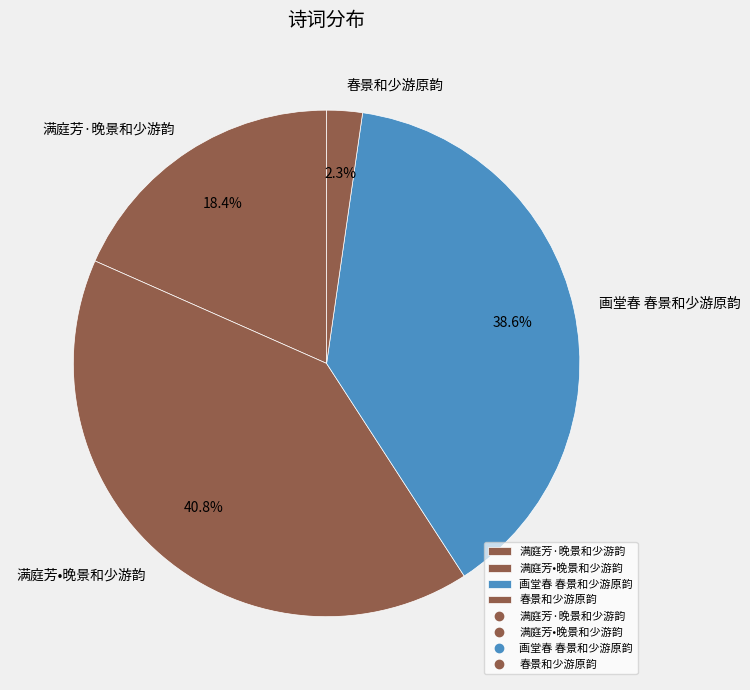

Rank the categories by value from lowest to highest.

春景和少游原韵, 满庭芳·晚景和少游韵, 画堂春 春景和少游原韵, 满庭芳•晚景和少游韵